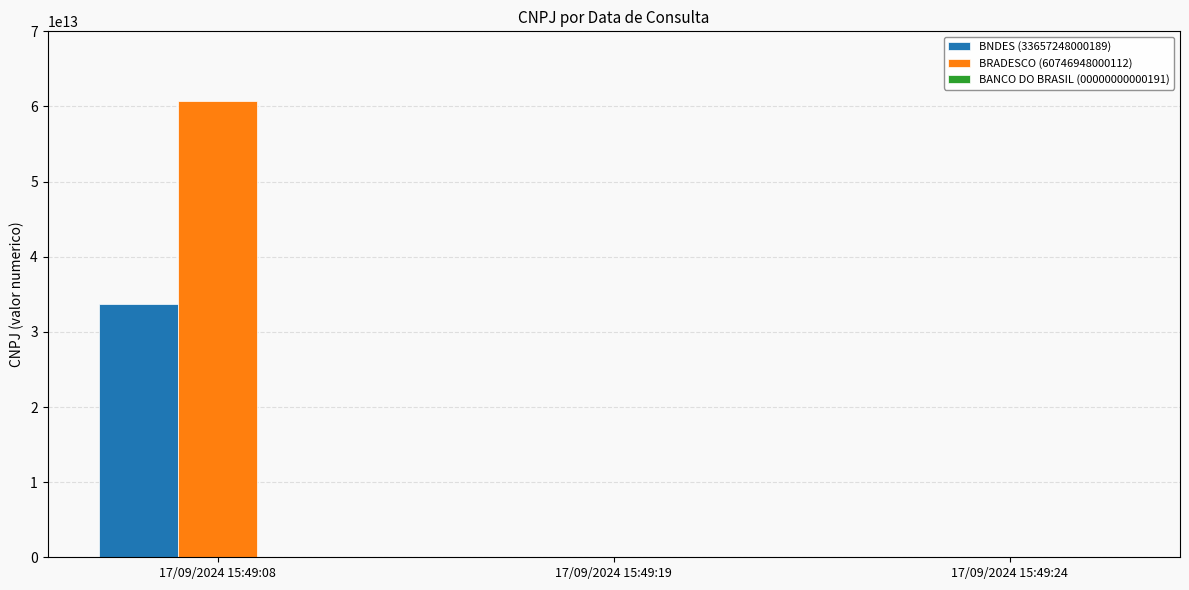

At which category is the sum across all series the highest?

17/09/2024 15:49:08